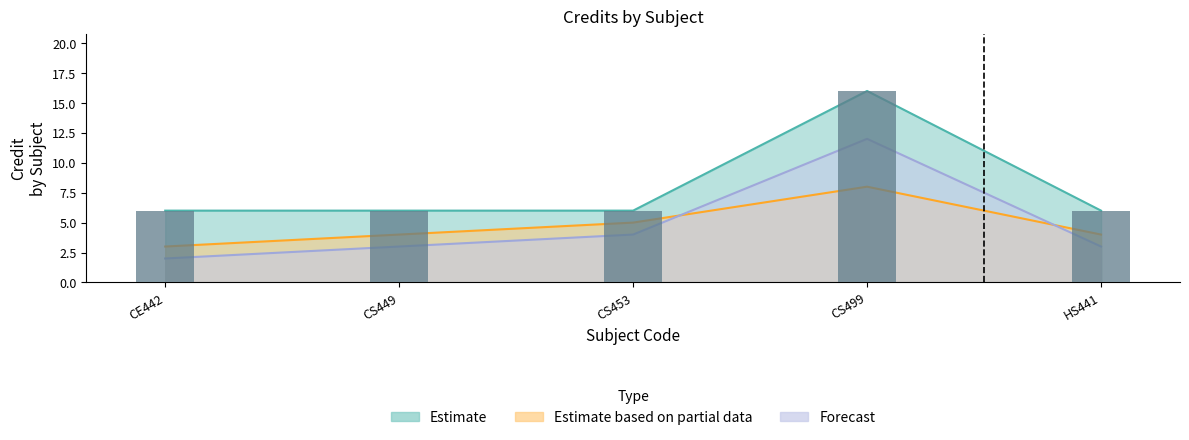

Which series changed the most between CS453 and CS499?

Estimate